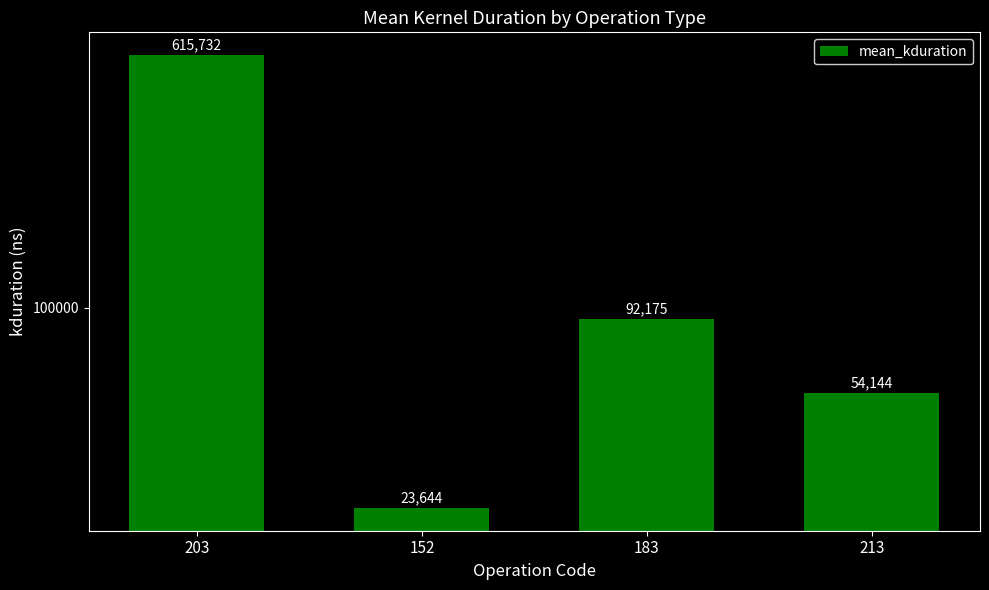

Does the chart contain any negative values?

No